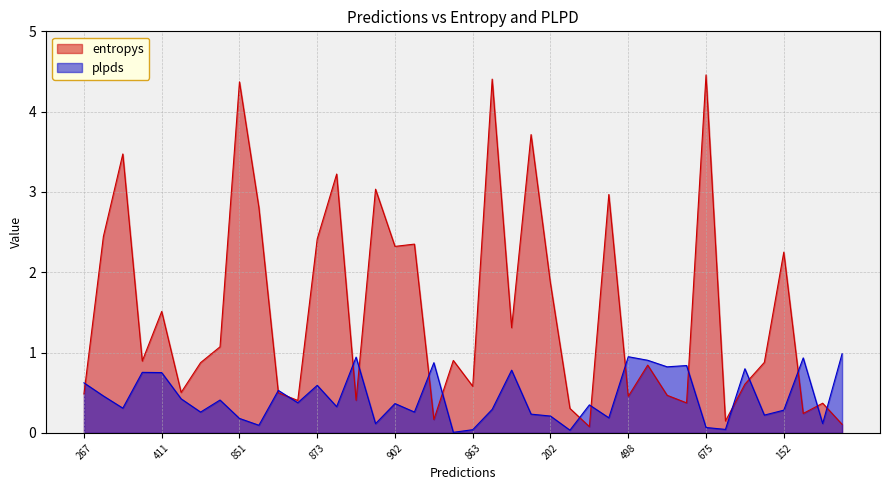

True or false: entropys and plpds cross at least once.

True